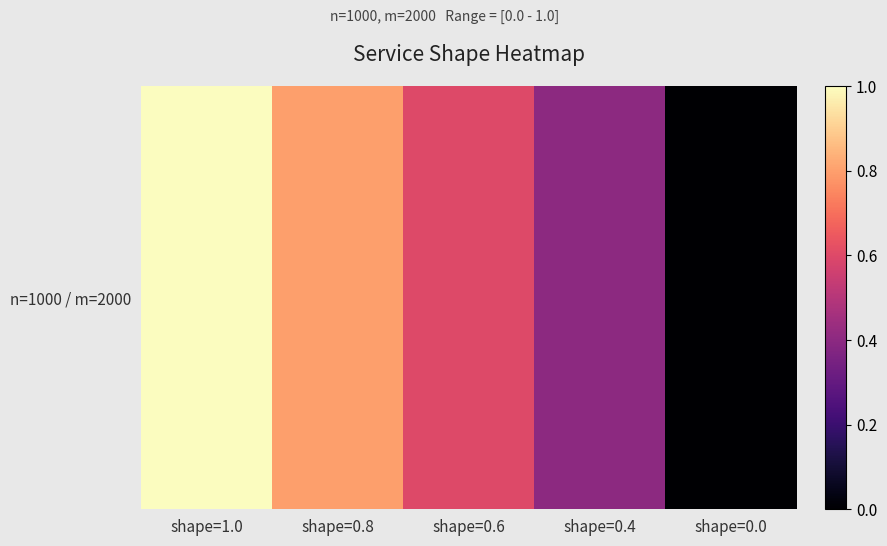

Is it true that the value at shape=1.0 is 1.0?

True